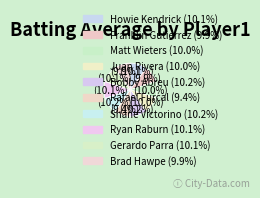

How much of the chart is everything except Gerardo Parra?

89.9%